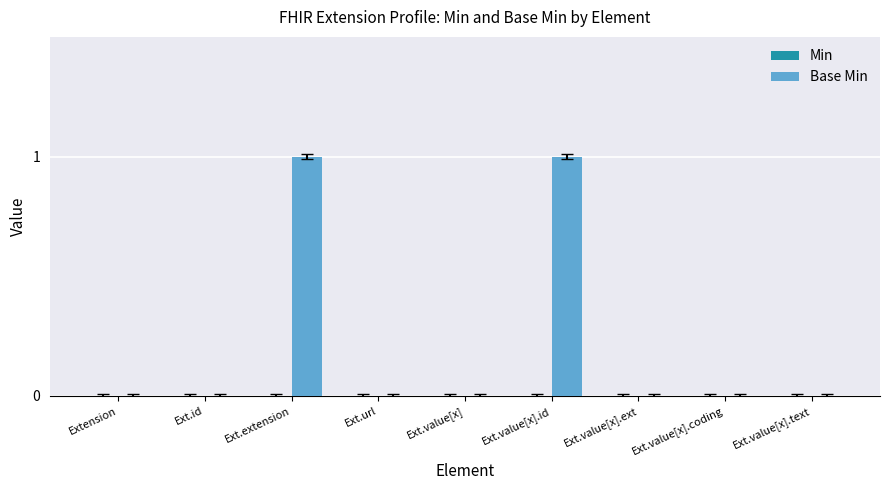

True or false: the data shows 1 at Ext.extension.

True